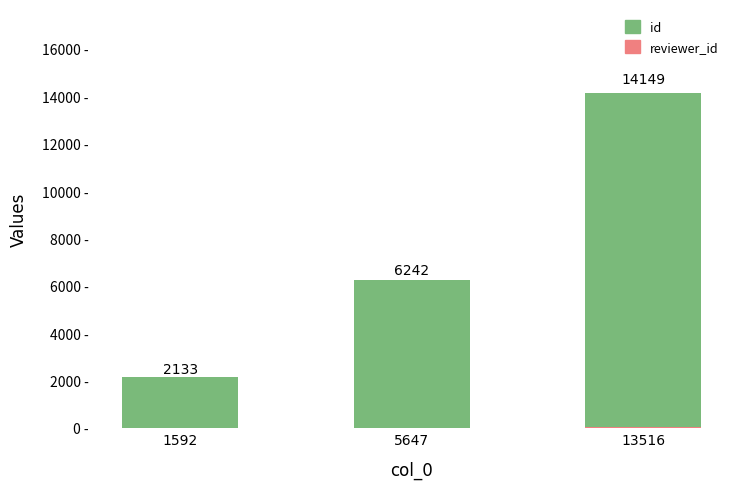

Where does the reviewer_id series first go above 20?

13516